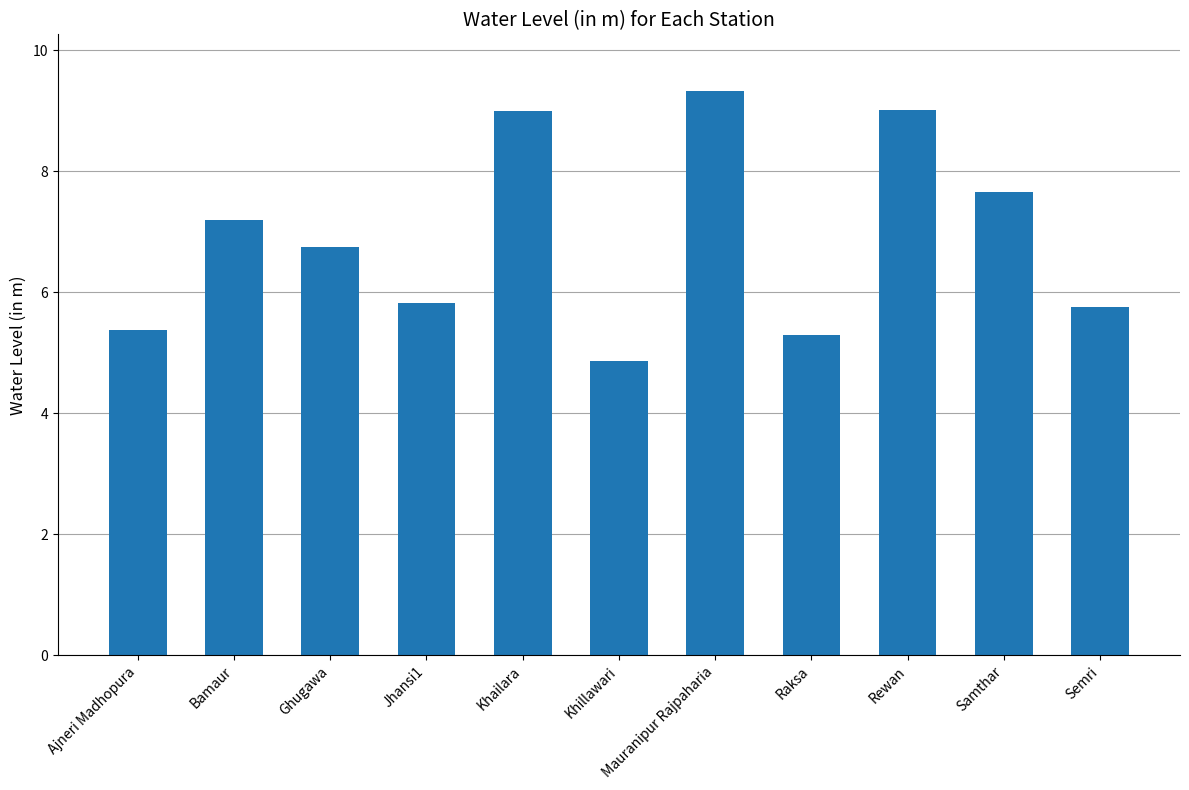

Approximately how many times larger is the value at Rewan compared to Raksa?

1.7